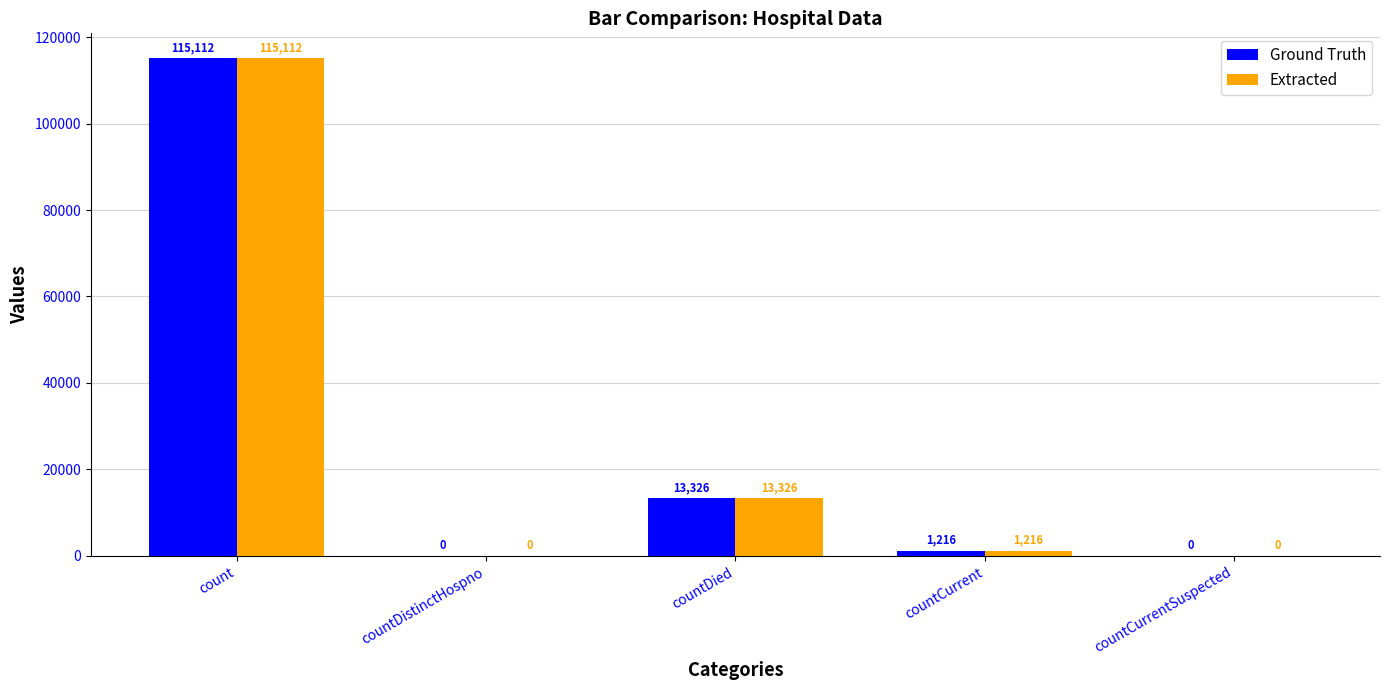

The Ground Truth series shows 115112 at count. True or false?

True